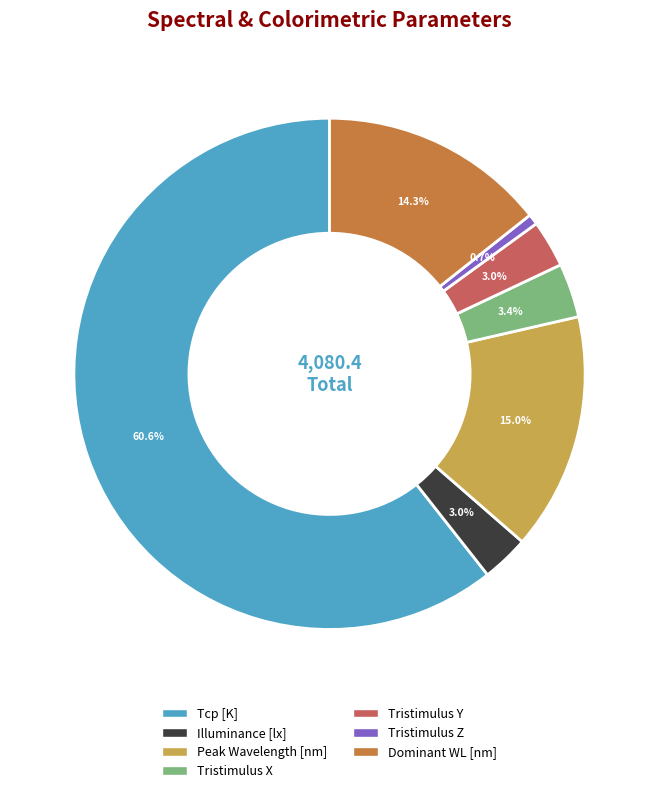

Is there any slice that represents more than half of the pie?

Yes